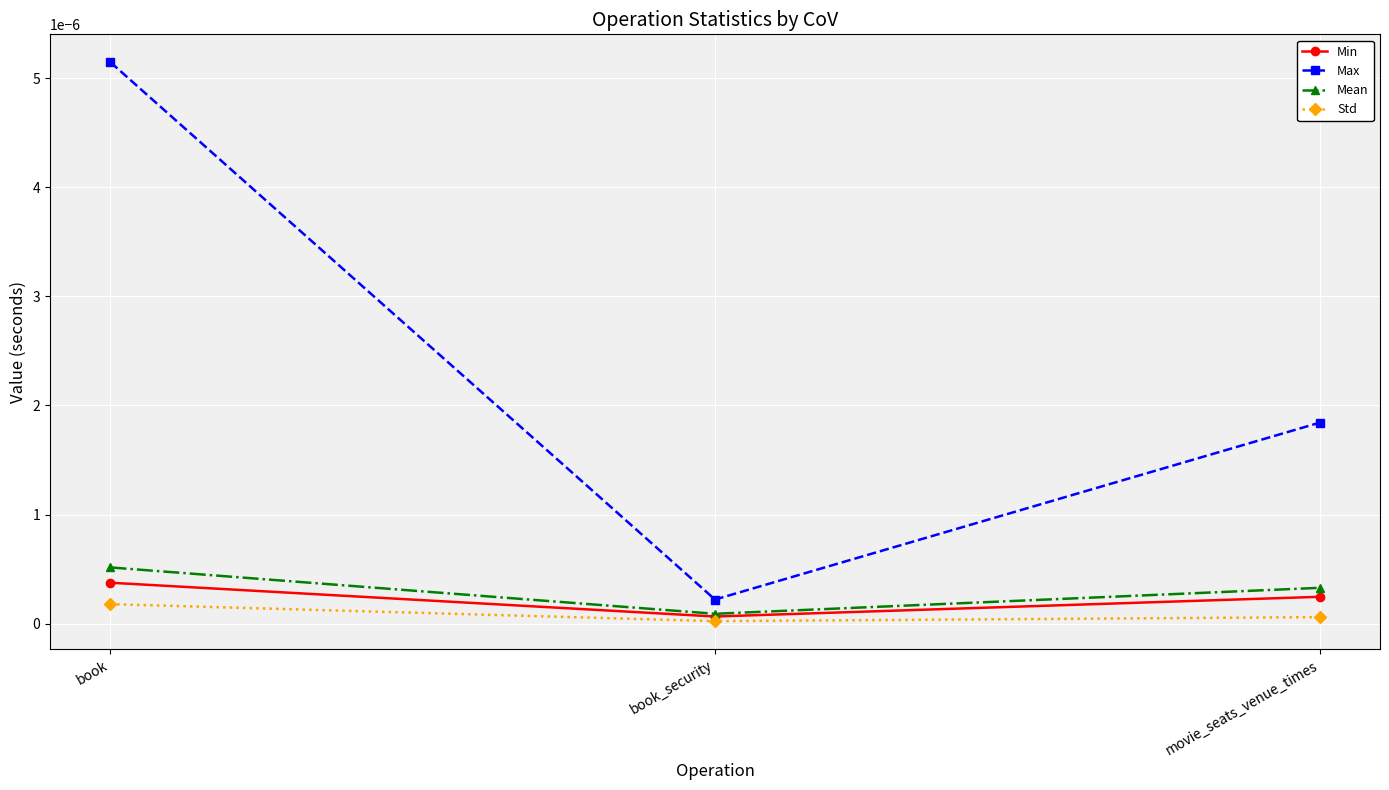

Which series has the widest spread of values?

Max